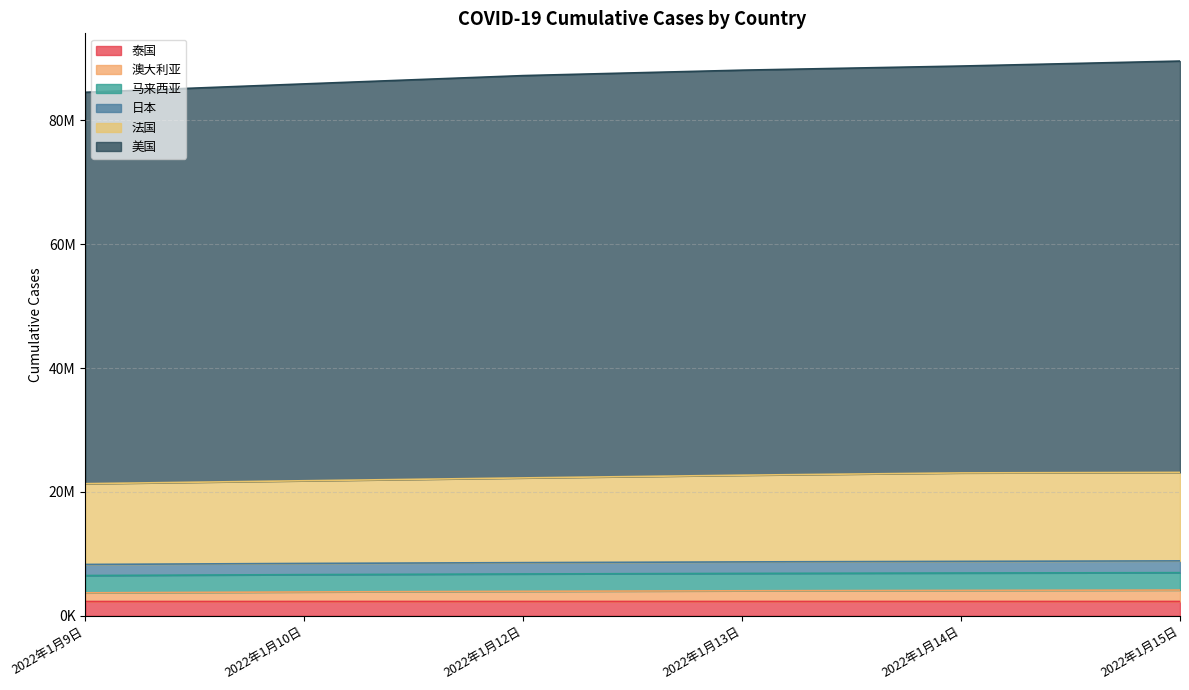

What position from the right is 2022年1月10日?

5